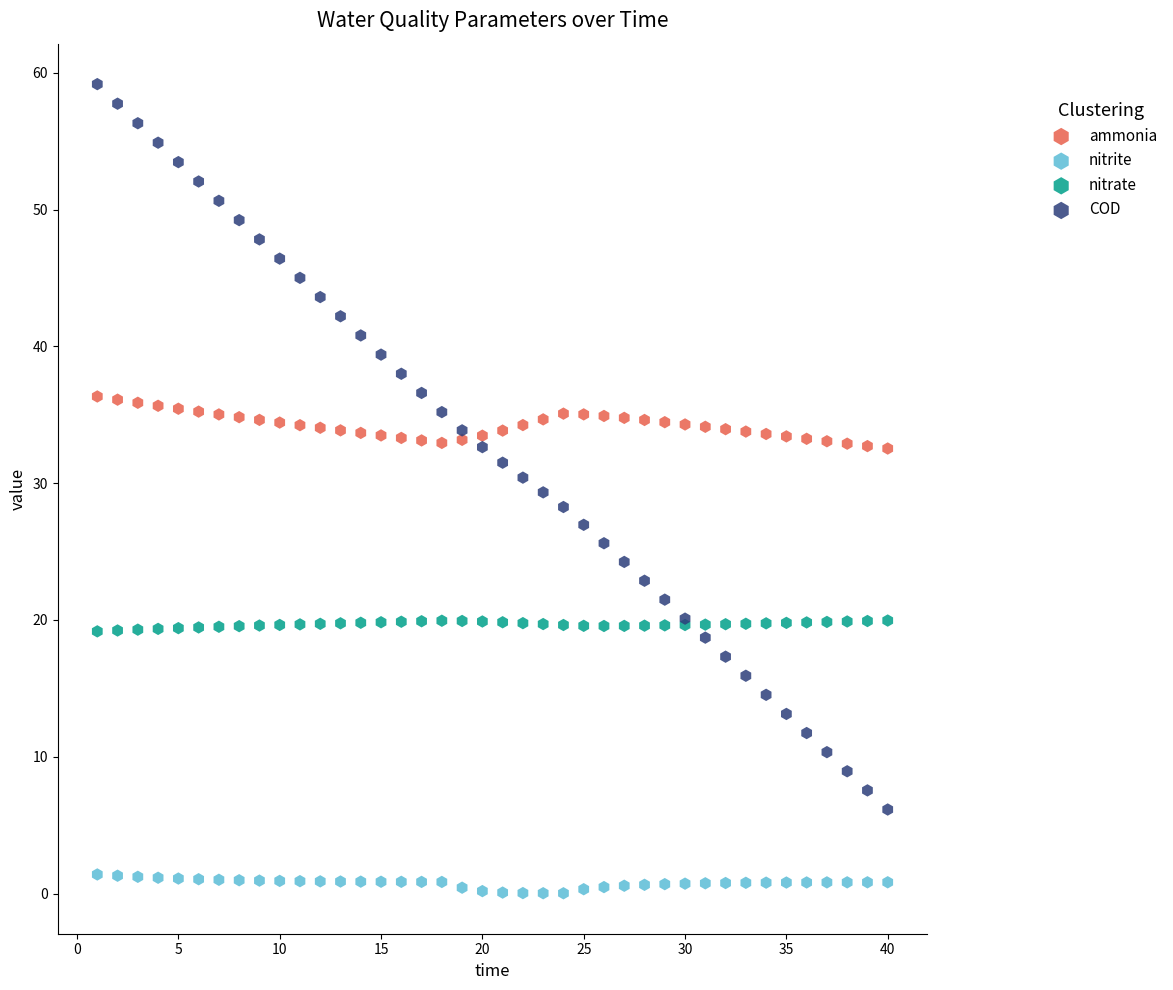

Which series contains the lowest Y value?

nitrite